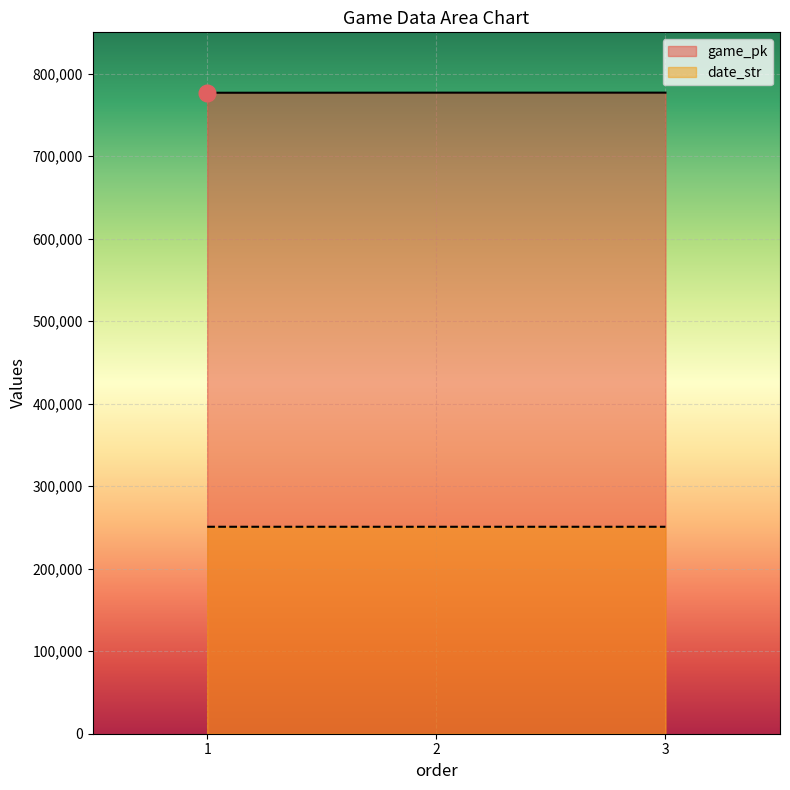

At how many categories does at least one series exceed 451858?

3